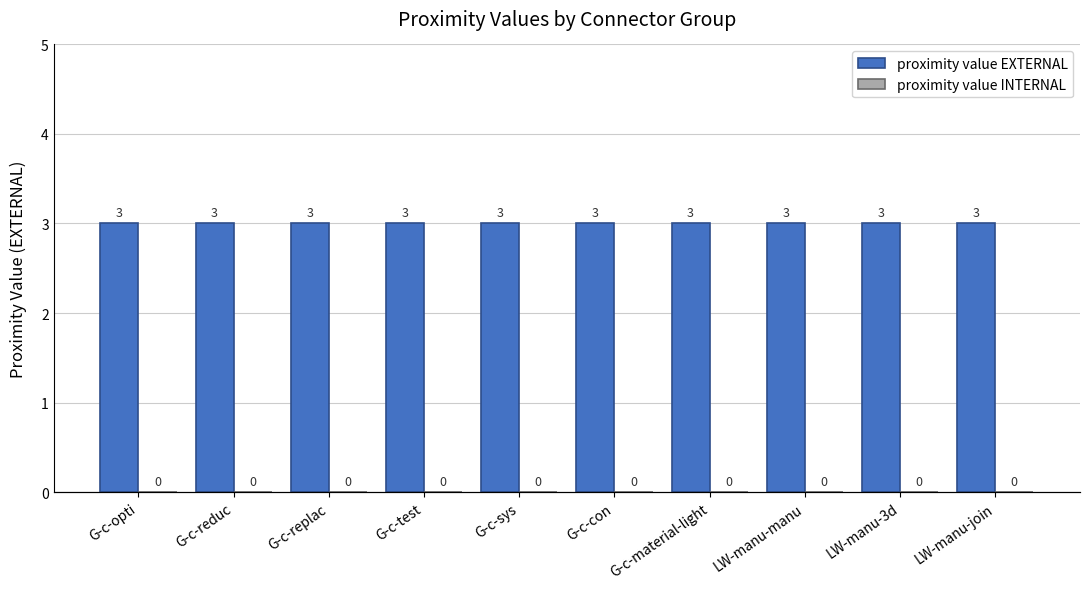

List the series in order of their overall mean, lowest first.

proximity value INTERNAL, proximity value EXTERNAL